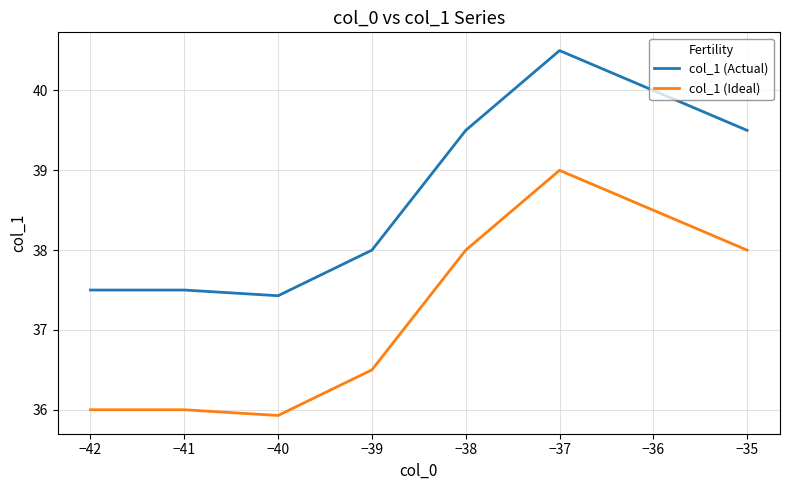

At which label is col_1 (Ideal) closest to 37?

−39